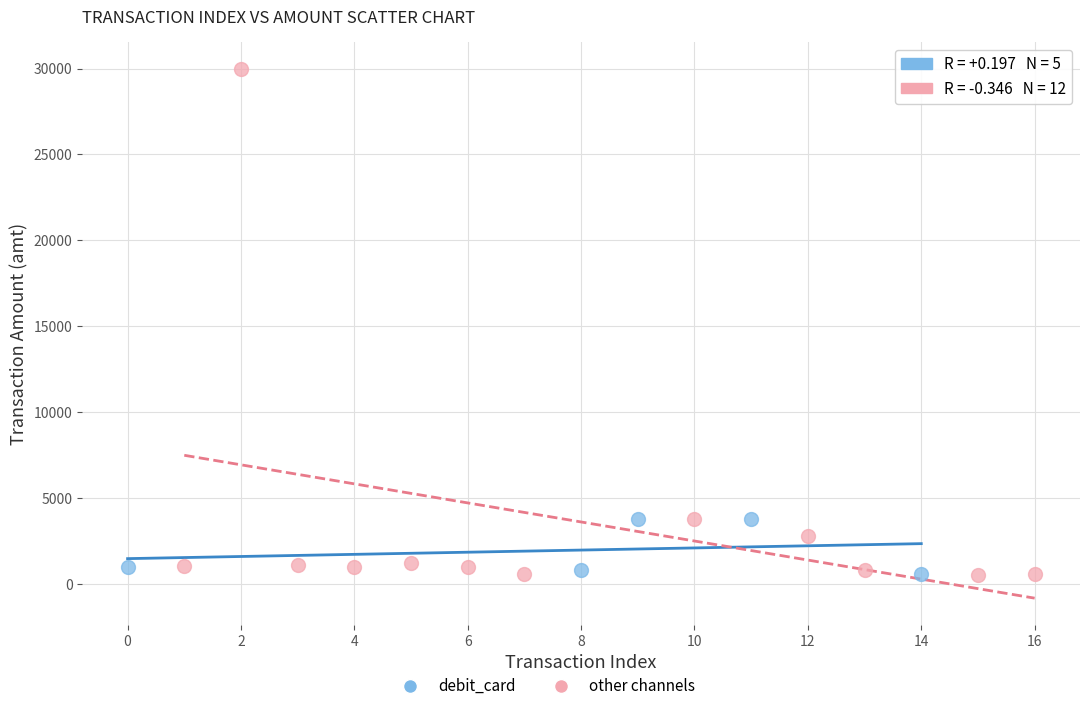

Which series contains the highest Y value?

other channels